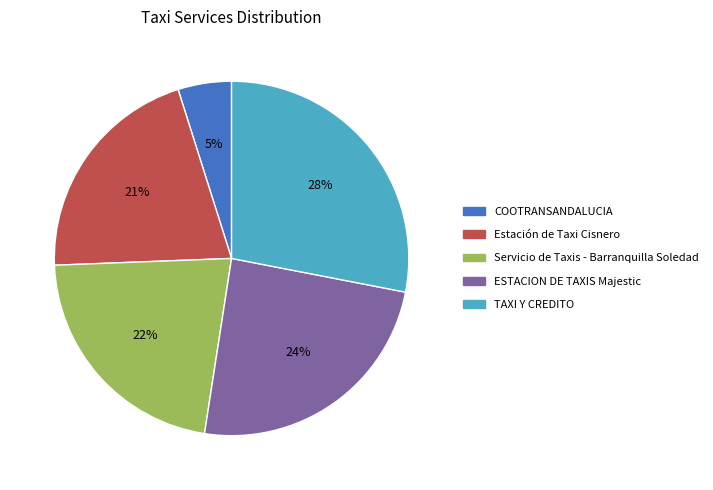

To the nearest percent, what percentage of the pie is COOTRANSANDALUCIA?

5%